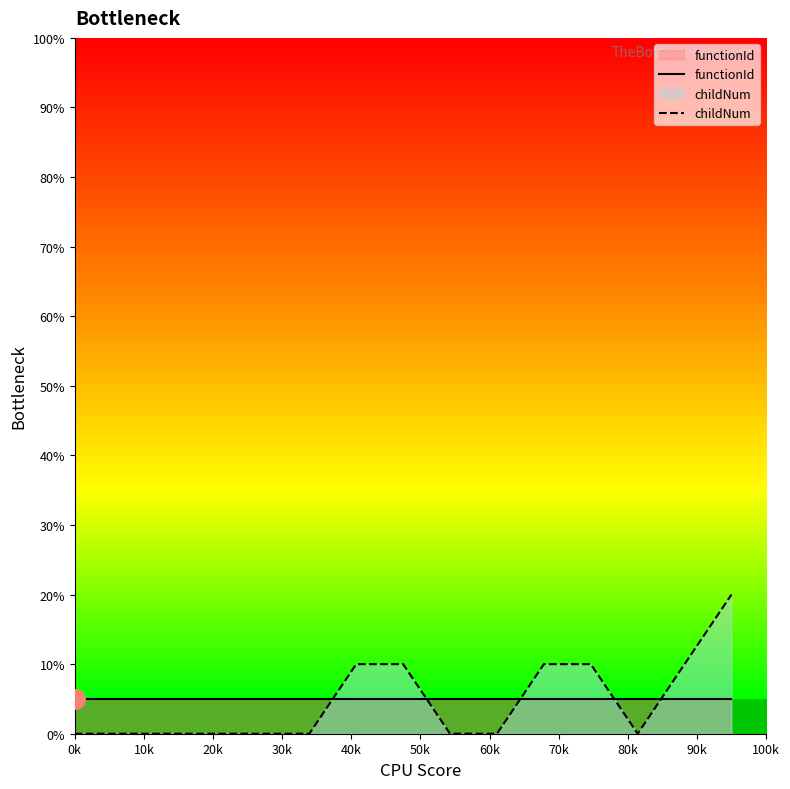

How many lines are shown in the chart?

2